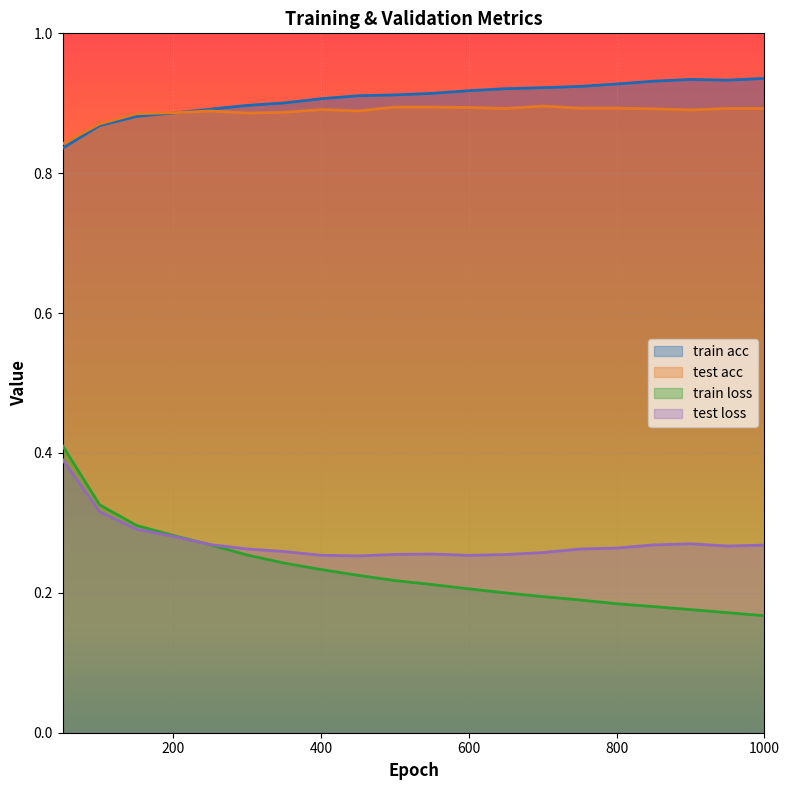

What is the difference between the second highest and minimum values in the train acc series?

0.1